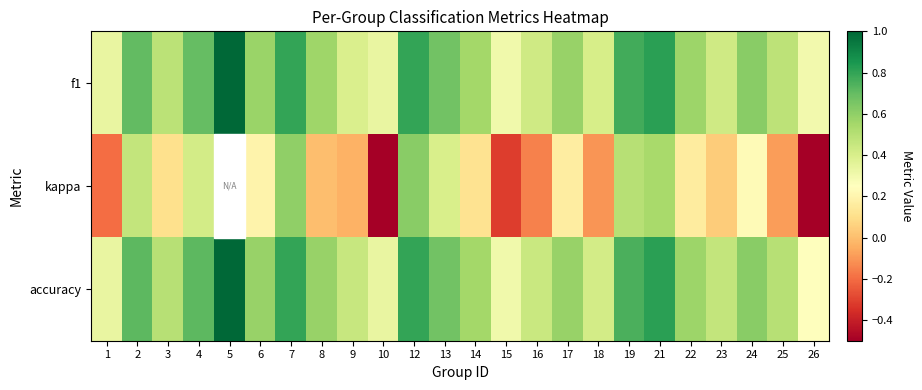

The value of accuracy at 9 is 0.5. True or false?

True